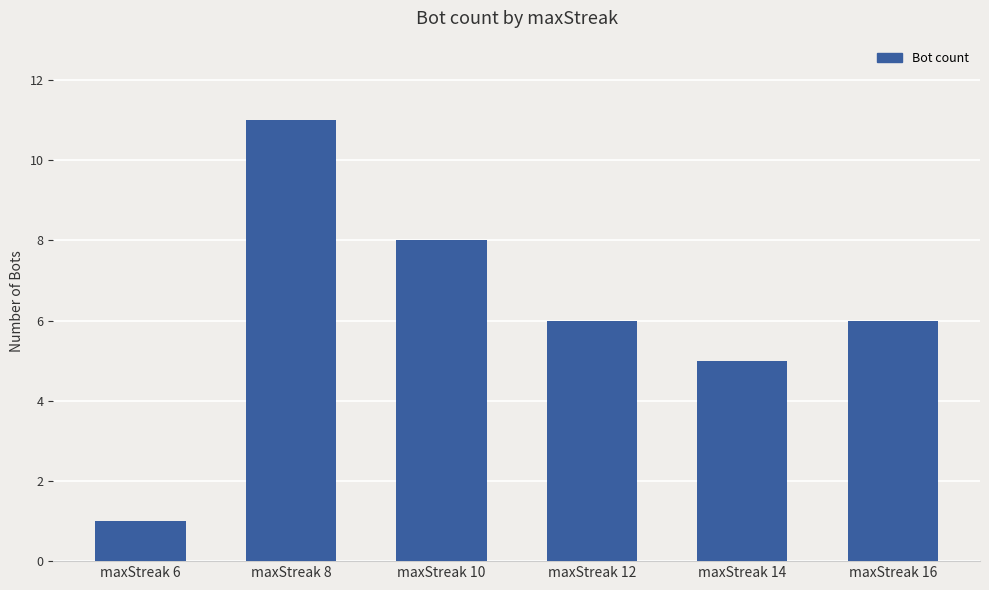

What is the smallest value displayed?

1